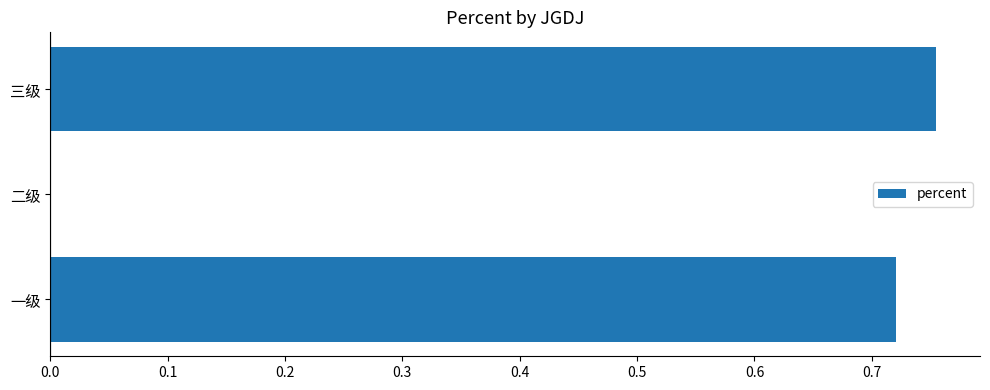

Does the chart contain stacked bars?

No